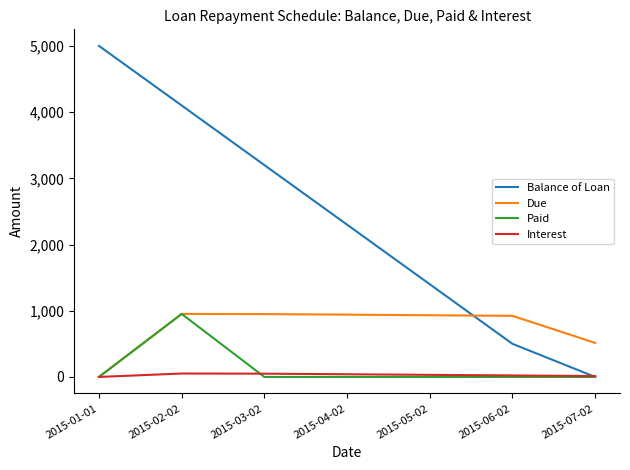

List the labels in order of Balance of Loan value, smallest first.

2015-07-02, 2015-06-02, 2015-05-02, 2015-04-02, 2015-03-02, 2015-02-02, 2015-01-01